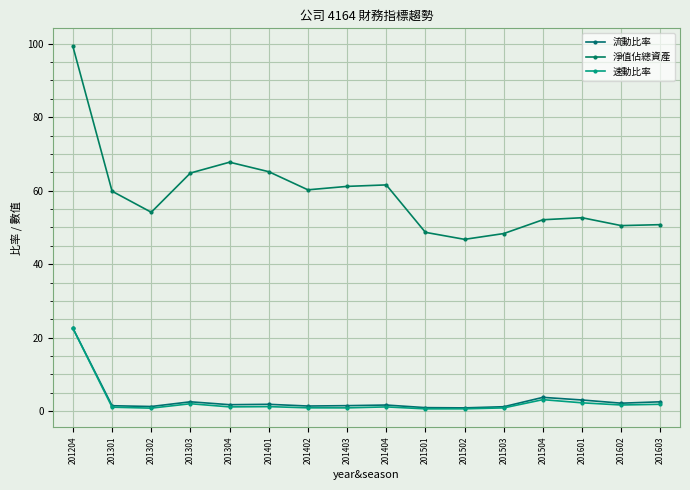

At which label does 流動比率 first exceed 1?

201204